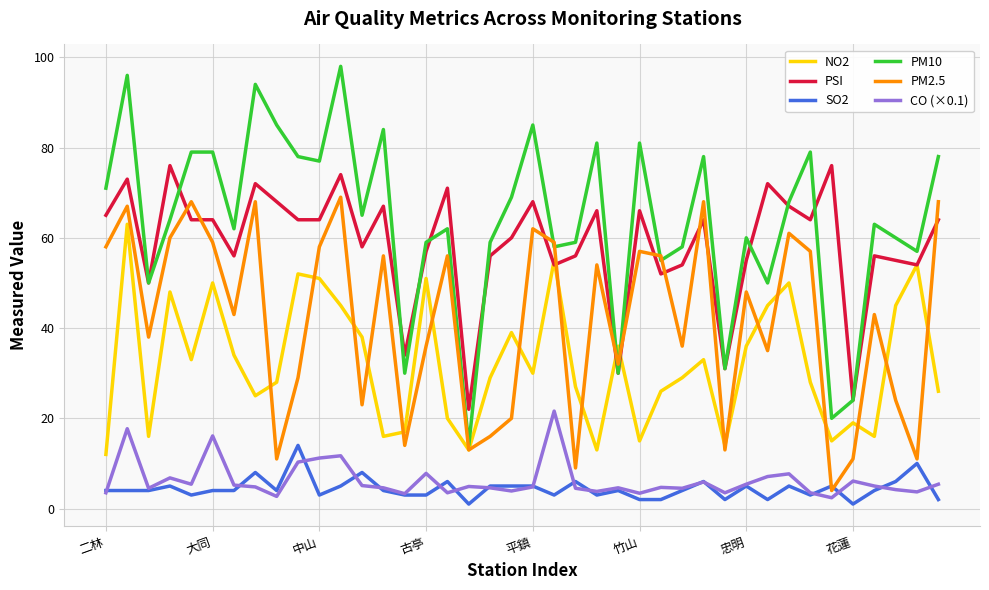

What is the maximum value shown in the chart?

98.0